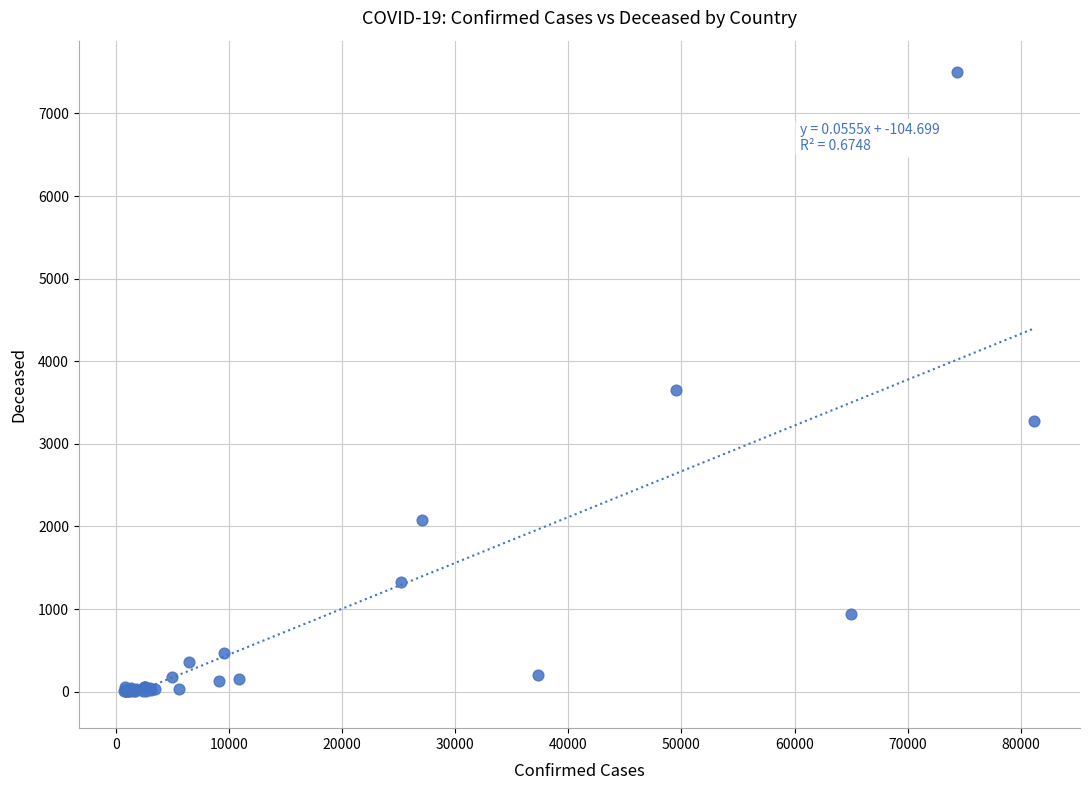

What Y value in the scatter plot is closest to 3752?

3647